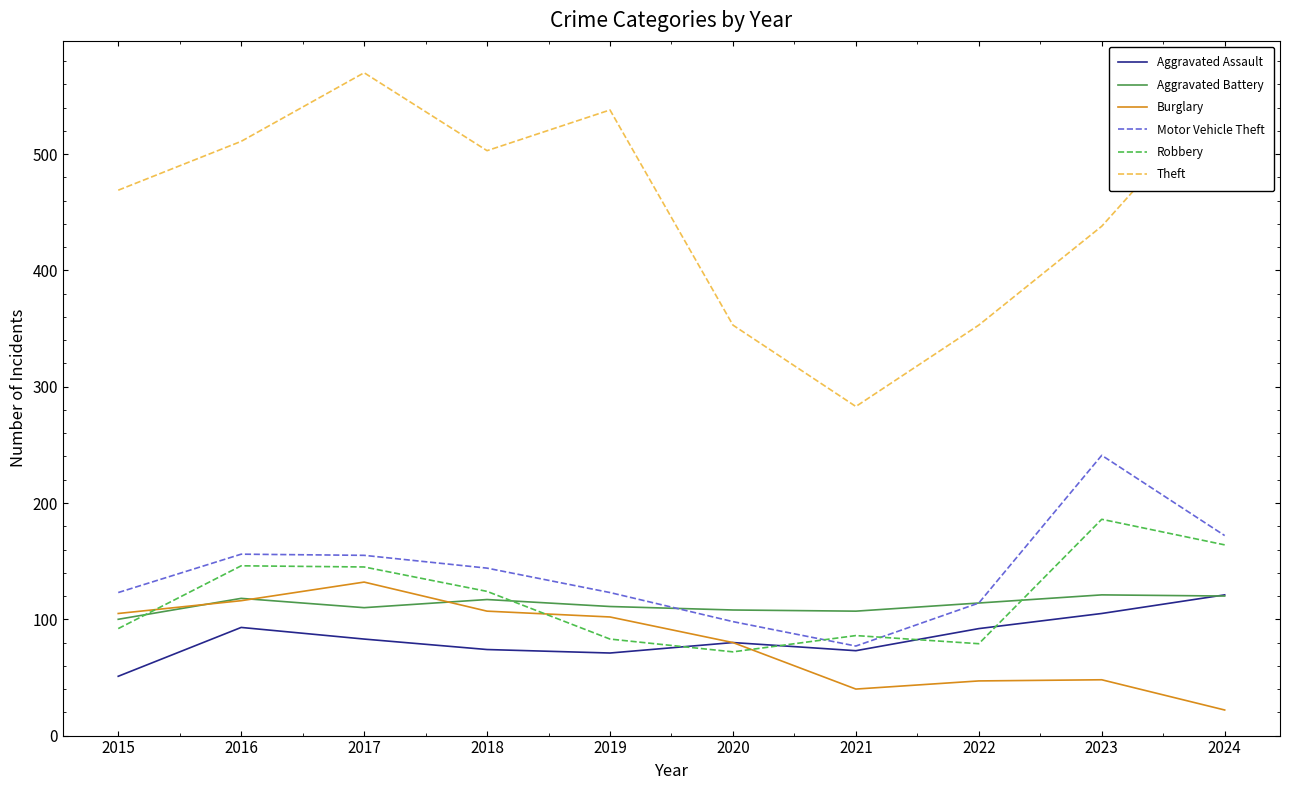

After their last crossing, which series has the higher values: Aggravated Battery or Robbery?

Robbery